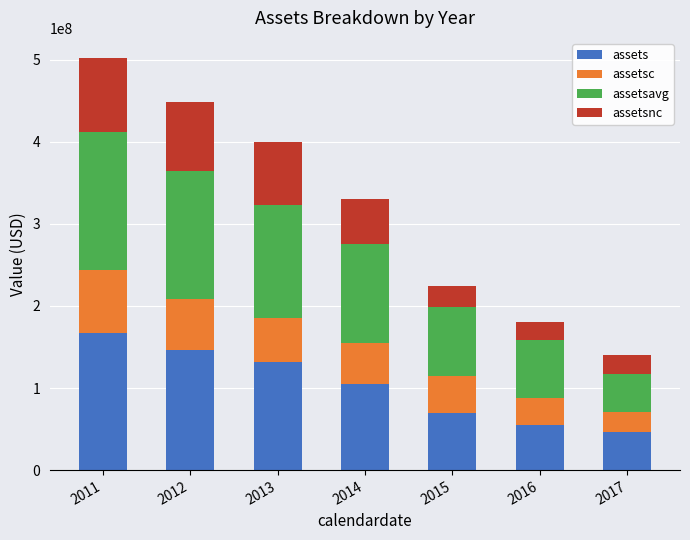

What is the average value of the assets series?

102803571